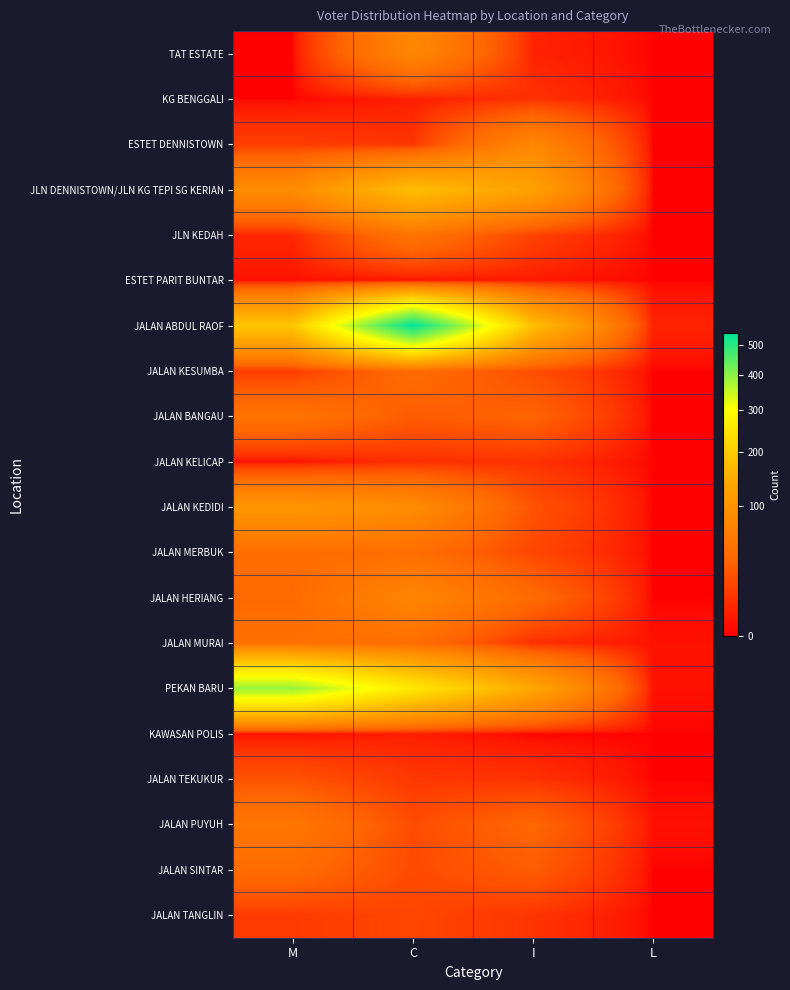

What is the greatest value displayed?

541